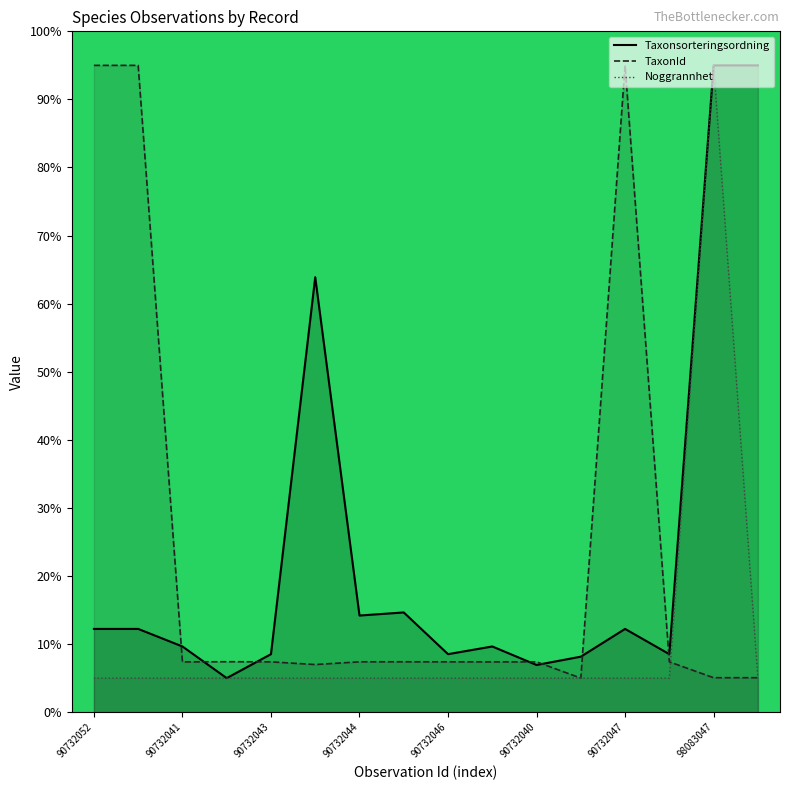

True or false: Noggrannhet has a value of 3.0 at 90732034.

False